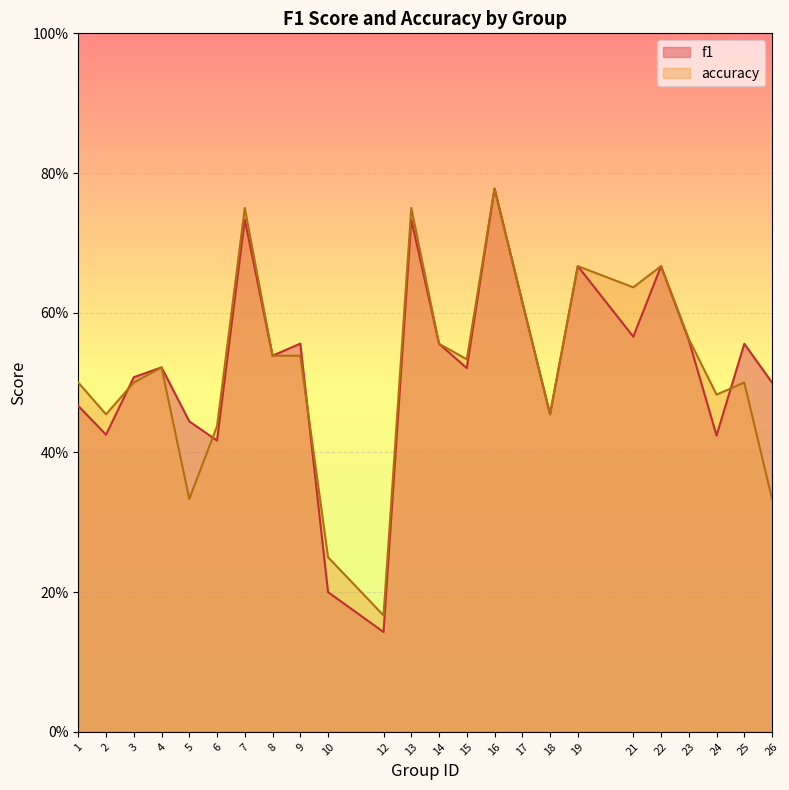

How many interior local valleys does the f1 series have?

8